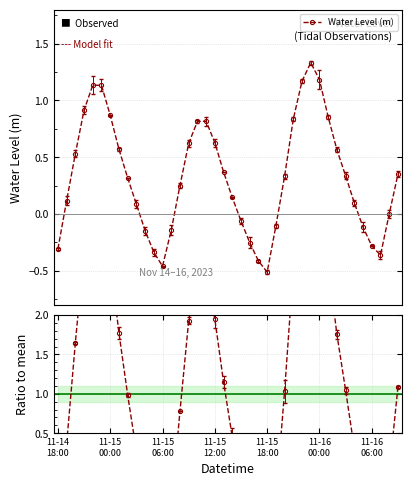

What is the sum of all Water Level (m) values?

12.9